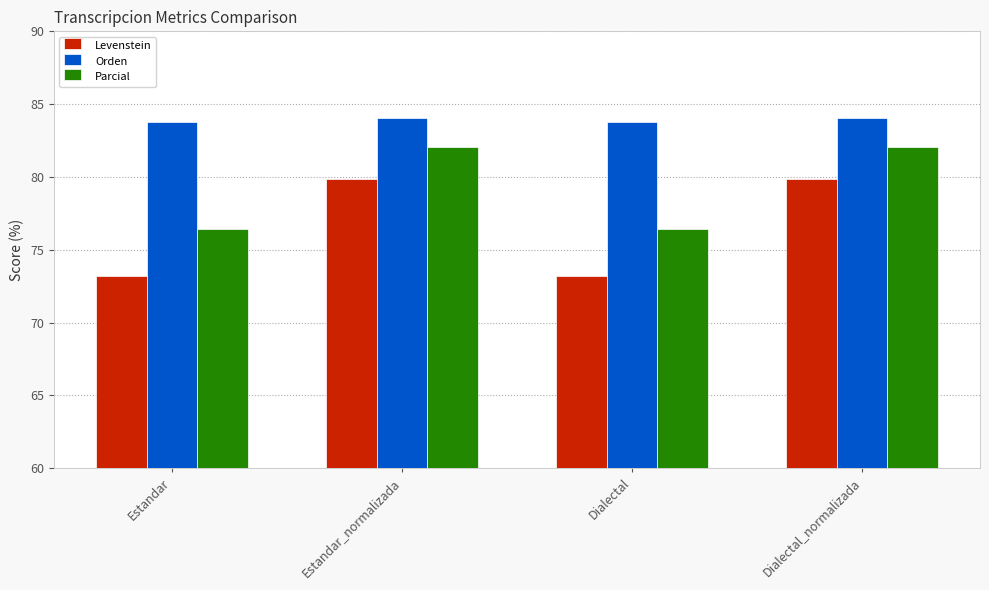

What is the highest value of the Levenstein series?

79.8